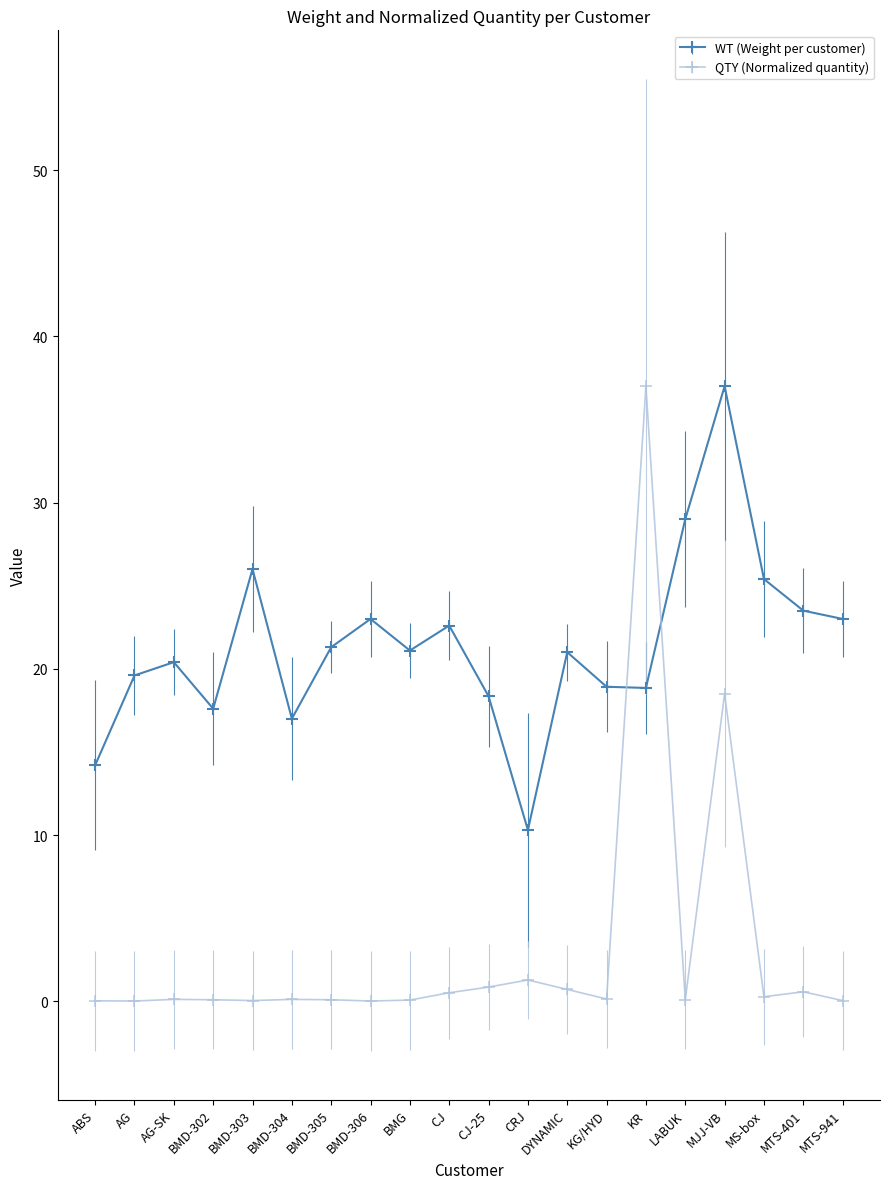

What is the sum of all QTY (Normalized quantity) values?

60.5